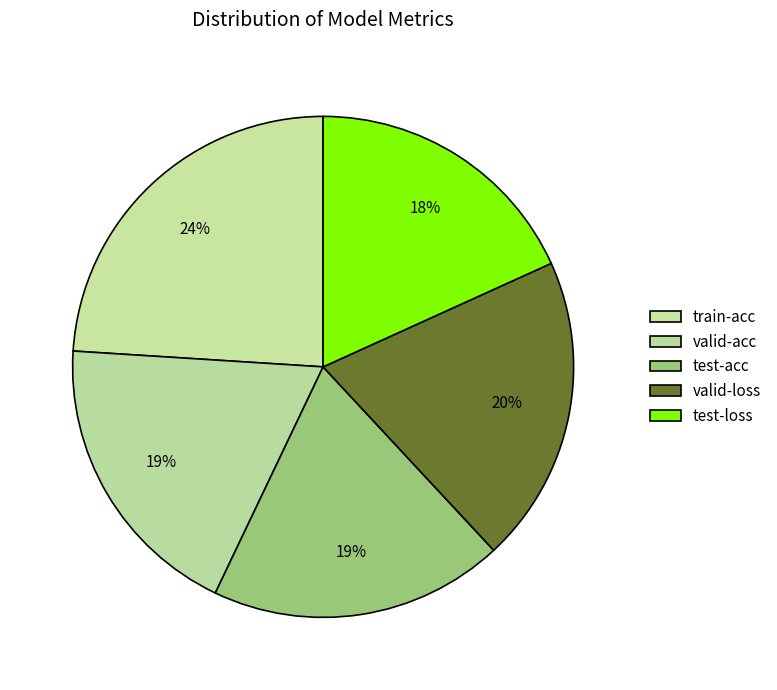

What is the largest slice in the pie chart?

train-acc